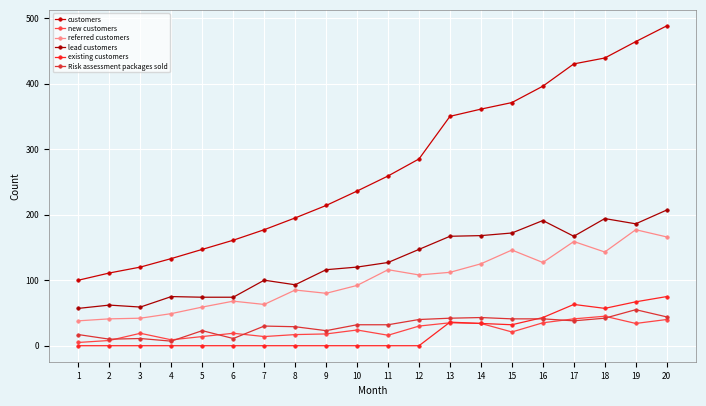

What is the value of the referred customers point at the 4th from the left?

49